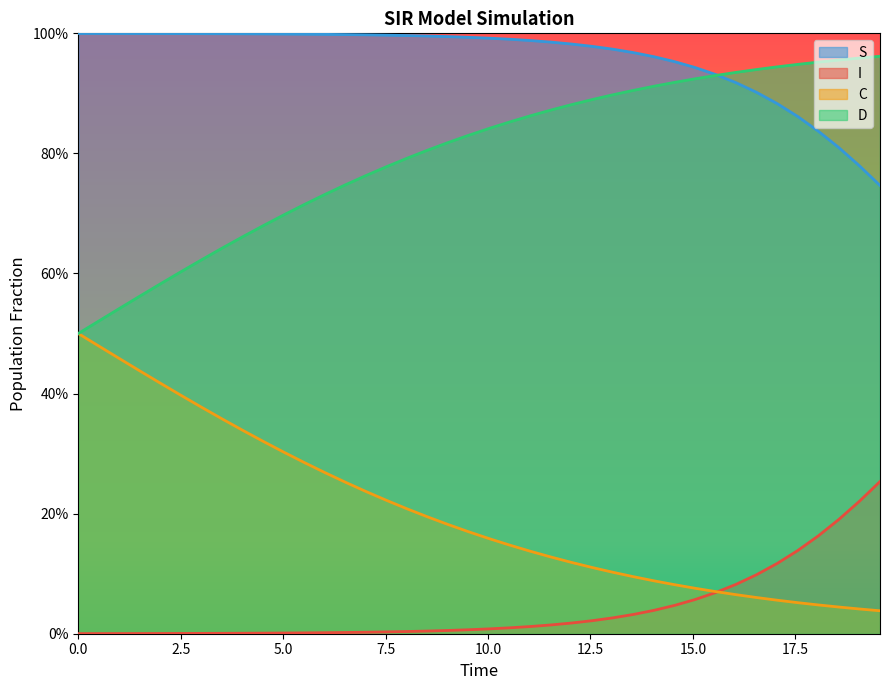

True or false: I has more than 2 interior local peaks.

False